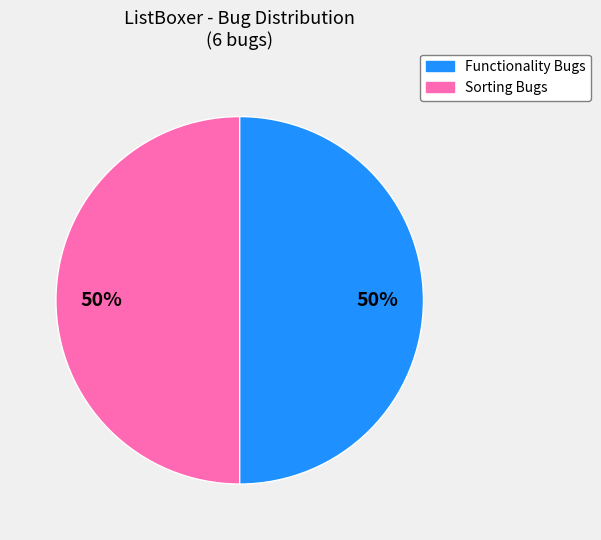

How many segments does this pie chart have?

2